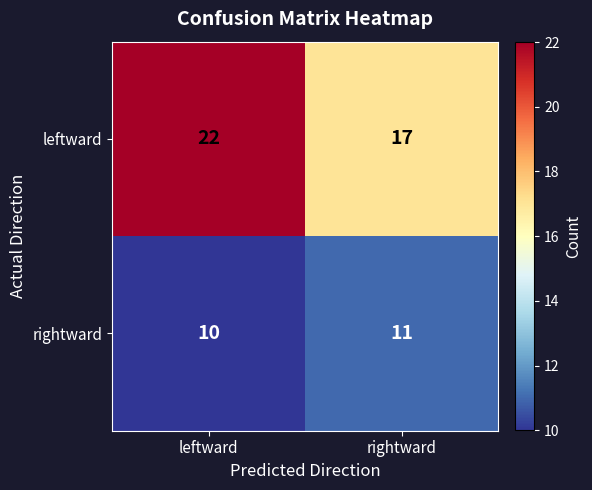

At which category is the sum across all series the highest?

leftward